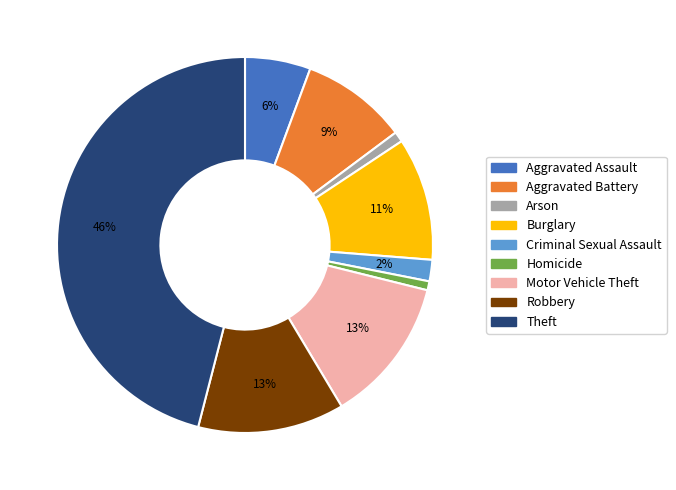

Which category has the biggest portion of the pie?

Theft